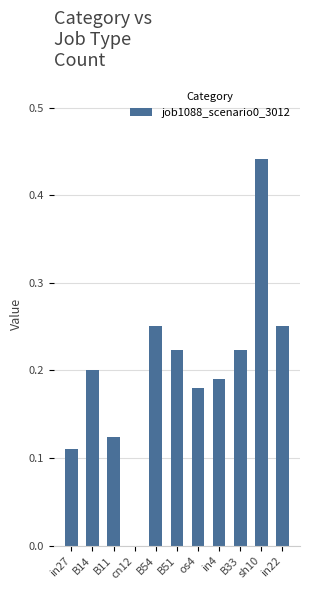

Count the number of data series in this chart.

1